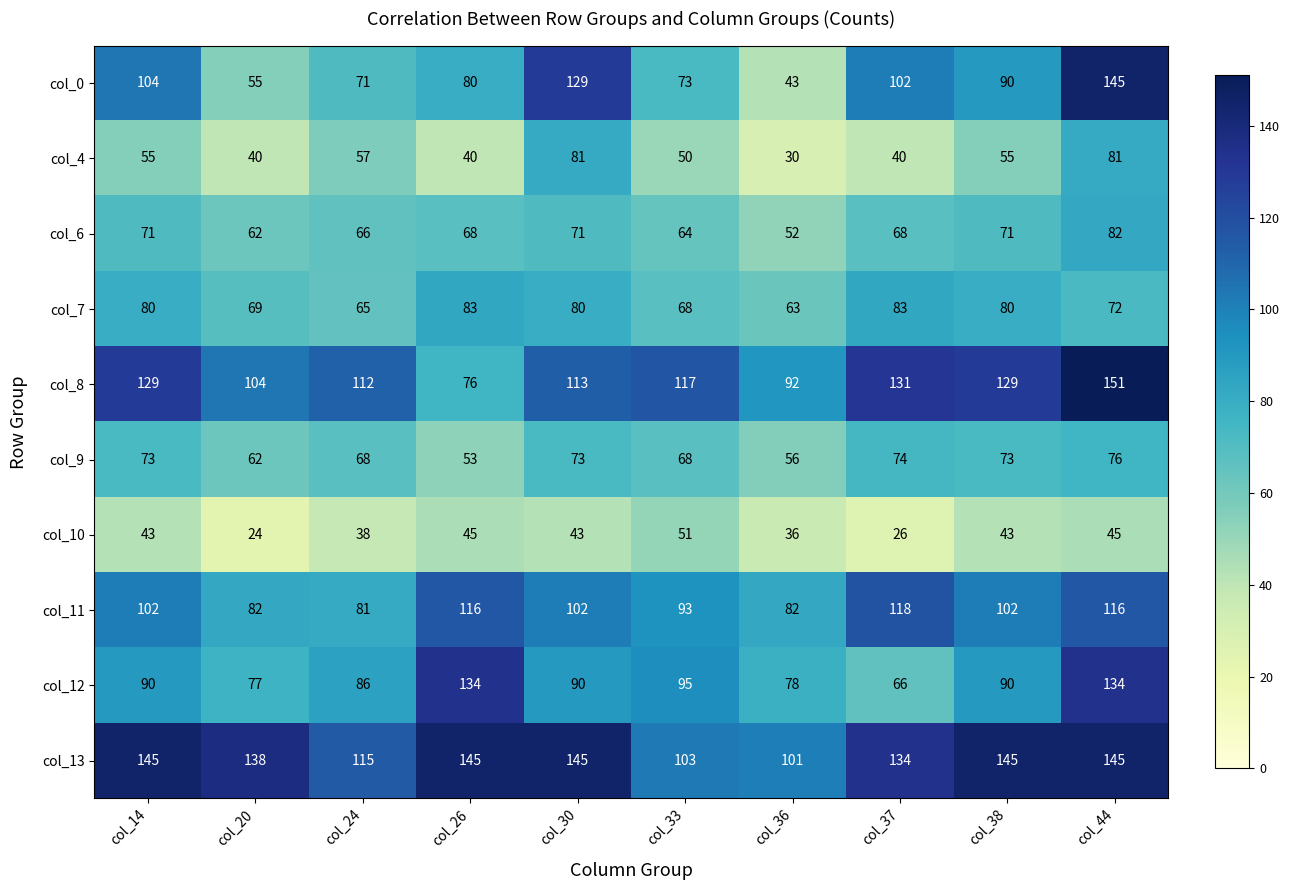

How many data points in col_6 are less than 68?

4